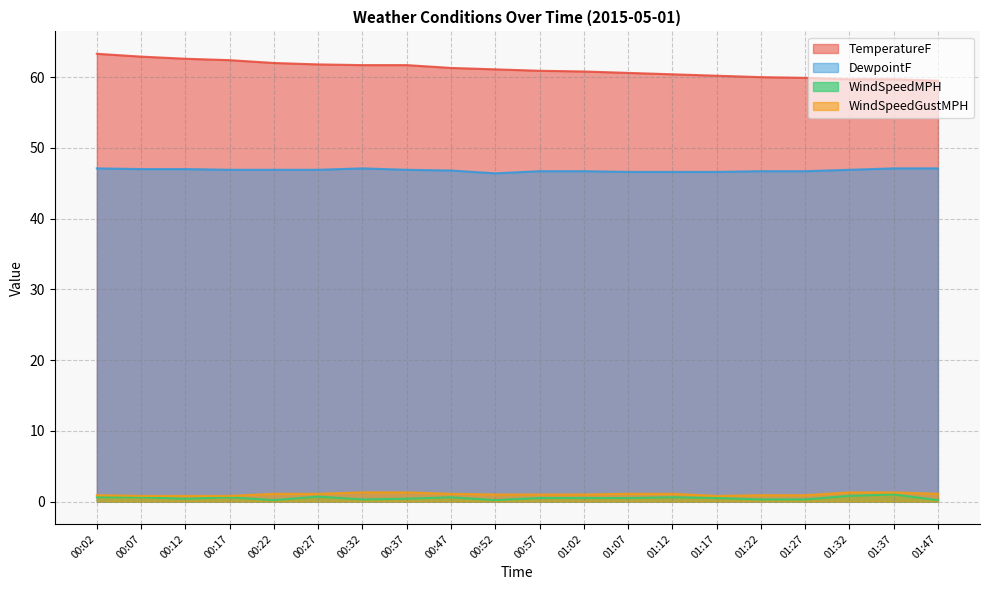

Reading left to right, what are all the values shown in this chart?

TemperatureF: 63.3	62.9	62.6	62.4	62.0	61.8	61.7	61.7	61.3	61.1	60.9	60.8	60.6	60.4	60.2	60.0	59.9	59.7	59.7	59.5
DewpointF: 47.1	47.0	47.0	46.9	46.9	46.9	47.1	46.9	46.8	46.4	46.7	46.7	46.6	46.6	46.6	46.7	46.7	46.9	47.1	47.1
WindSpeedMPH: 0.6	0.6	0.4	0.6	0.2	0.7	0.3	0.4	0.6	0.2	0.5	0.5	0.5	0.6	0.5	0.3	0.3	0.8	1.0	0.2
WindSpeedGustMPH: 0.9	0.8	0.8	0.8	1.1	1.1	1.3	1.3	1.1	1.0	1.0	1.0	1.1	1.1	0.8	0.9	0.9	1.3	1.3	1.1